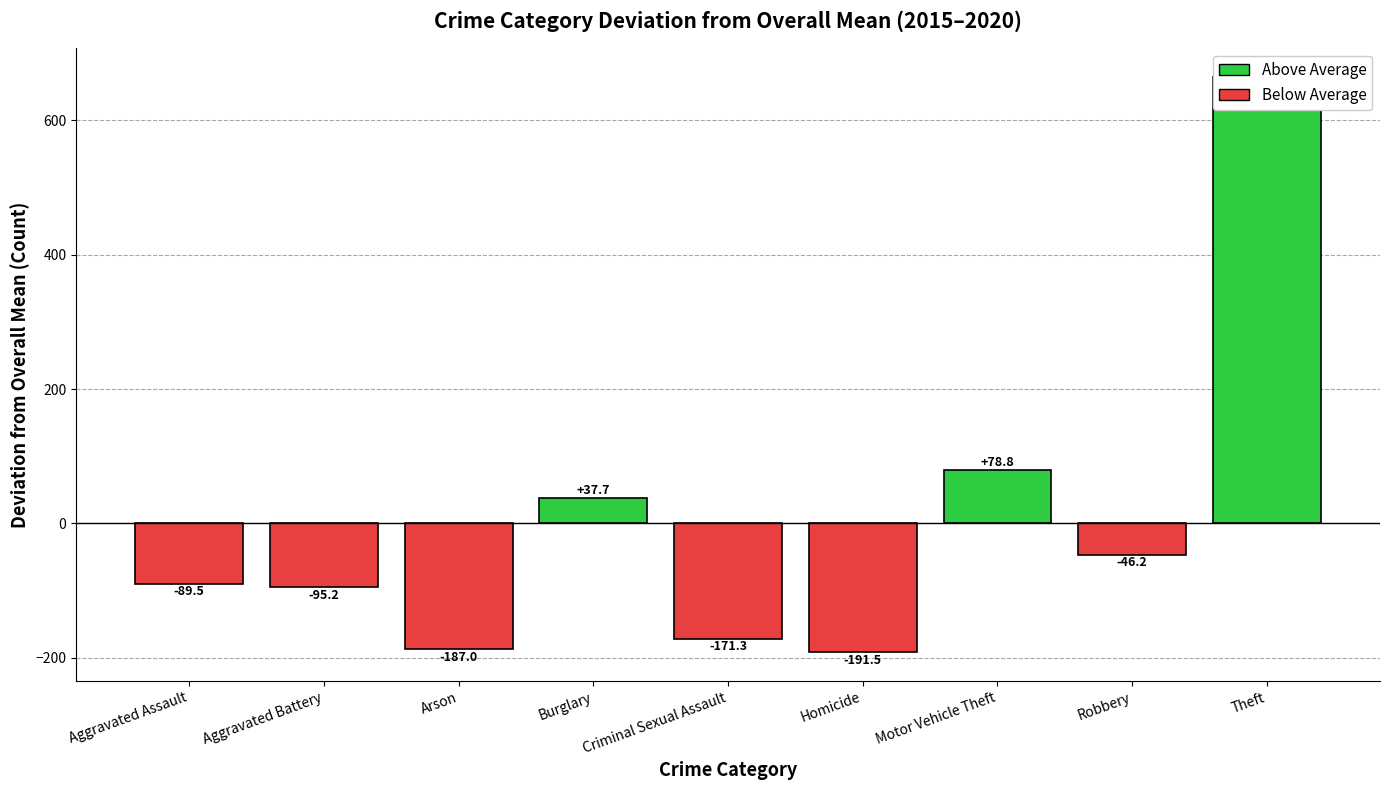

How many groups of bars are there?

9